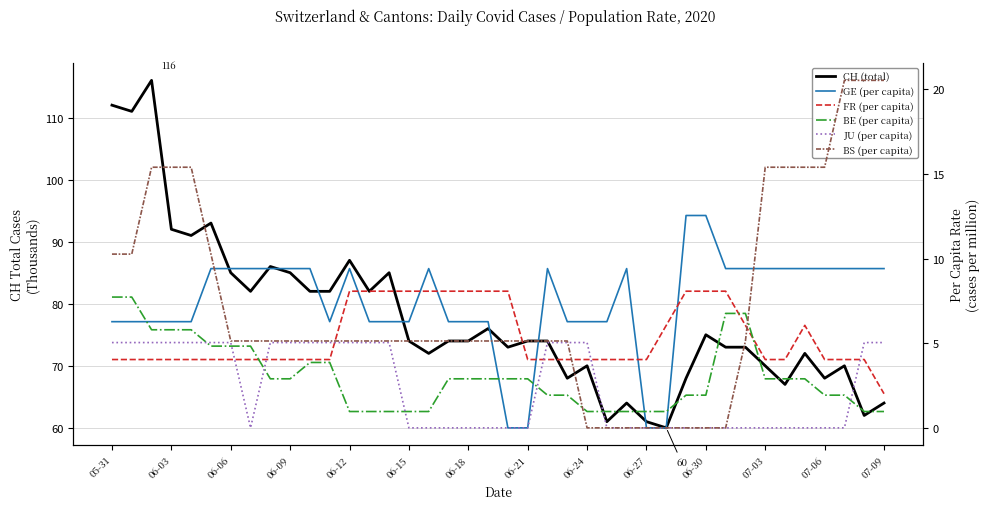

Reading left to right, transcribe all the data shown in this chart.

CH: 112.0	111.0	116.0	92.0	91.0	93.0	85.0	82.0	86.0	85.0	82.0	82.0	87.0	82.0	85.0	74.0	72.0	74.0	74.0	76.0	73.0	74.0	74.0	68.0	70.0	61.0	64.0	61.0	60.0	68.0	75.0	73.0	73.0	70.0	67.0	72.0	68.0	70.0	62.0	64.0
GE (per capita): 6.3	6.3	6.3	6.3	6.3	9.4	9.4	9.4	9.4	9.4	9.4	6.3	9.4	6.3	6.3	6.3	9.4	6.3	6.3	6.3	0.0	0.0	9.4	6.3	6.3	6.3	9.4	0.0	0.0	12.6	12.6	9.4	9.4	9.4	9.4	9.4	9.4	9.4	9.4	9.4
FR (per capita): 4.0	4.0	4.0	4.0	4.0	4.0	4.0	4.0	4.0	4.0	4.0	4.0	8.1	8.1	8.1	8.1	8.1	8.1	8.1	8.1	8.1	4.0	4.0	4.0	4.0	4.0	4.0	4.0	6.1	8.1	8.1	8.1	6.1	4.0	4.0	6.1	4.0	4.0	4.0	2.0
BE (per capita): 7.7	7.7	5.8	5.8	5.8	4.8	4.8	4.8	2.9	2.9	3.9	3.9	1.0	1.0	1.0	1.0	1.0	2.9	2.9	2.9	2.9	2.9	1.9	1.9	1.0	1.0	1.0	1.0	1.0	1.9	1.9	6.8	6.8	2.9	2.9	2.9	1.9	1.9	1.0	1.0
JU (per capita): 5.0	5.0	5.0	5.0	5.0	5.0	5.0	0.0	5.0	5.0	5.0	5.0	5.0	5.0	5.0	0.0	0.0	0.0	0.0	0.0	0.0	0.0	5.0	5.0	5.0	0.0	0.0	0.0	0.0	0.0	0.0	0.0	0.0	0.0	0.0	0.0	0.0	0.0	5.0	5.0
BS (per capita): 10.3	10.3	15.4	15.4	15.4	10.3	5.1	5.1	5.1	5.1	5.1	5.1	5.1	5.1	5.1	5.1	5.1	5.1	5.1	5.1	5.1	5.1	5.1	5.1	0.0	0.0	0.0	0.0	0.0	0.0	0.0	0.0	5.1	15.4	15.4	15.4	15.4	20.5	20.5	20.5